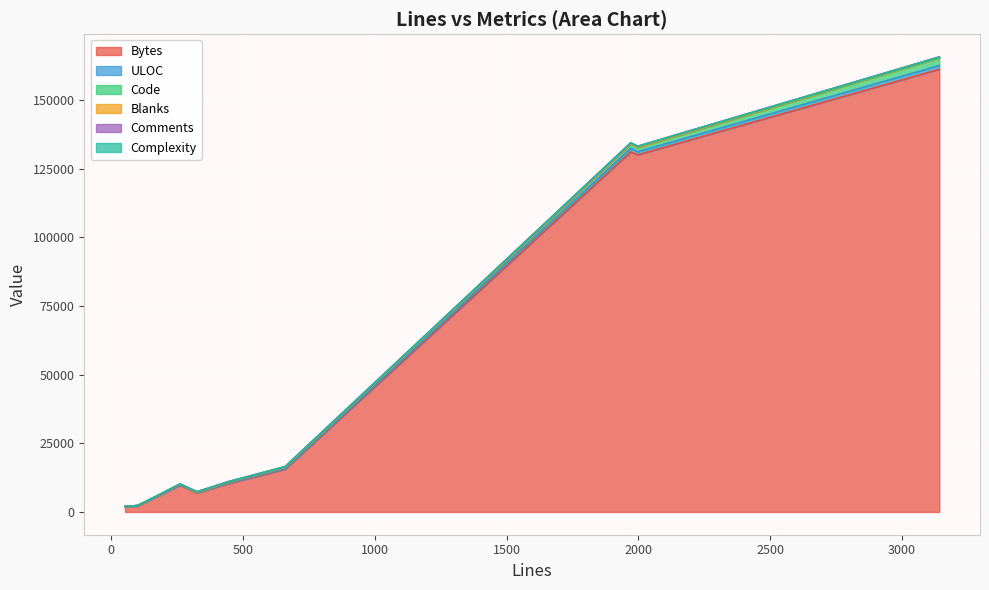

What is the total value across all series at 262?

10211